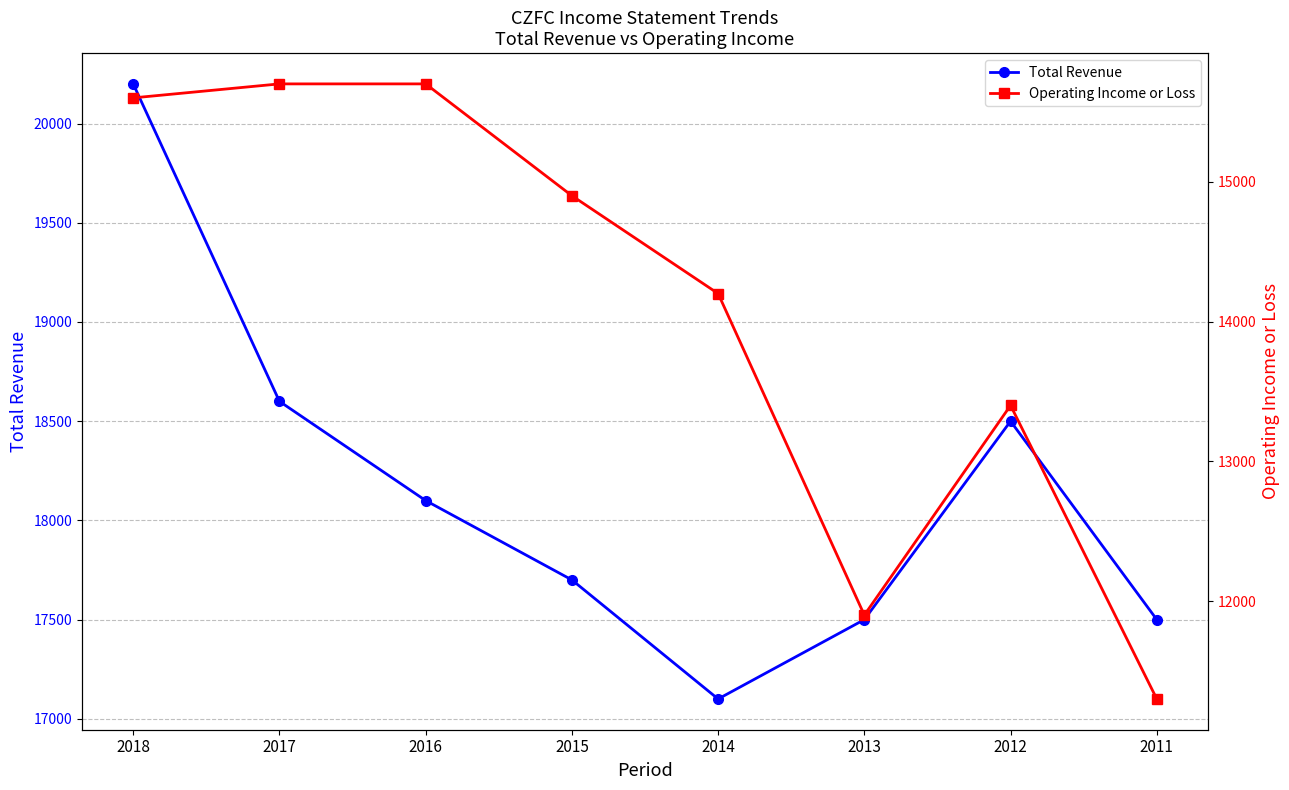

Does the chart have visible grid lines?

Yes